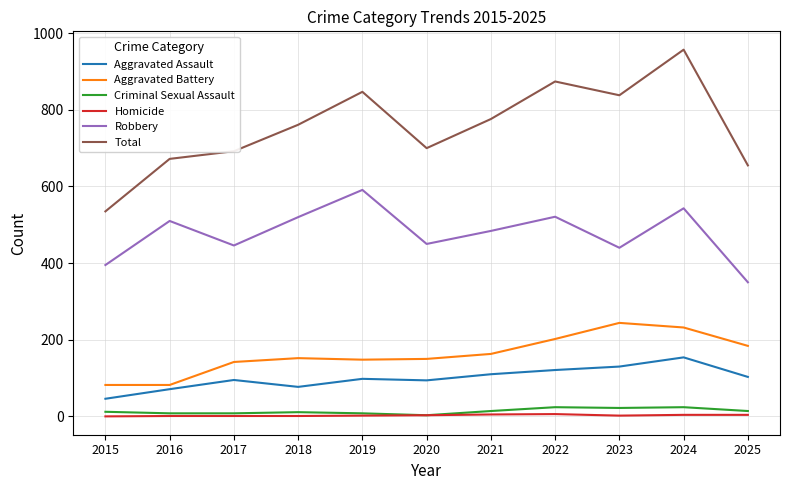

What is the total value across all series at 2025?

1310